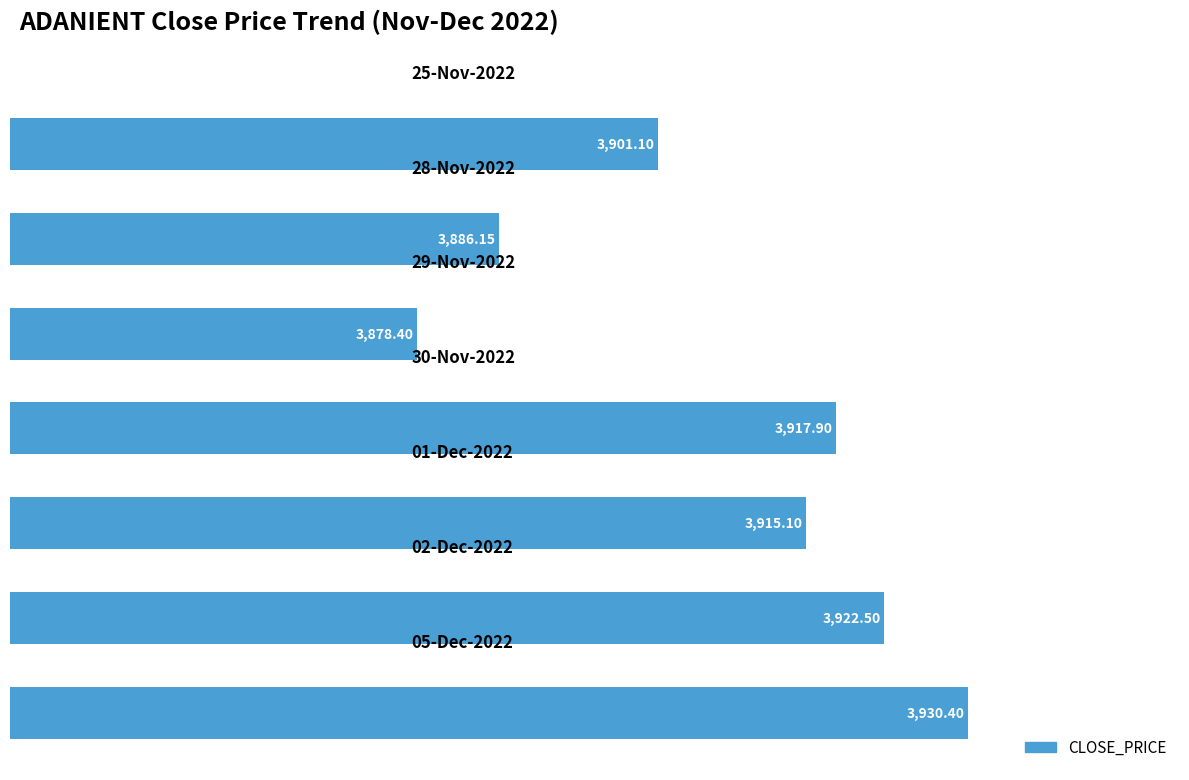

What is the average value?

3907.4